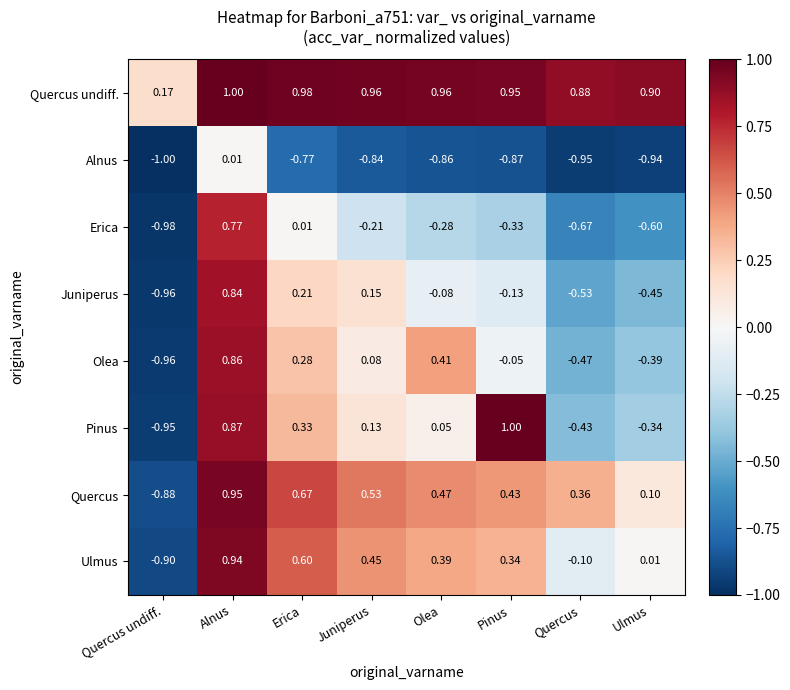

At which label is Juniperus closest to 0?

Olea